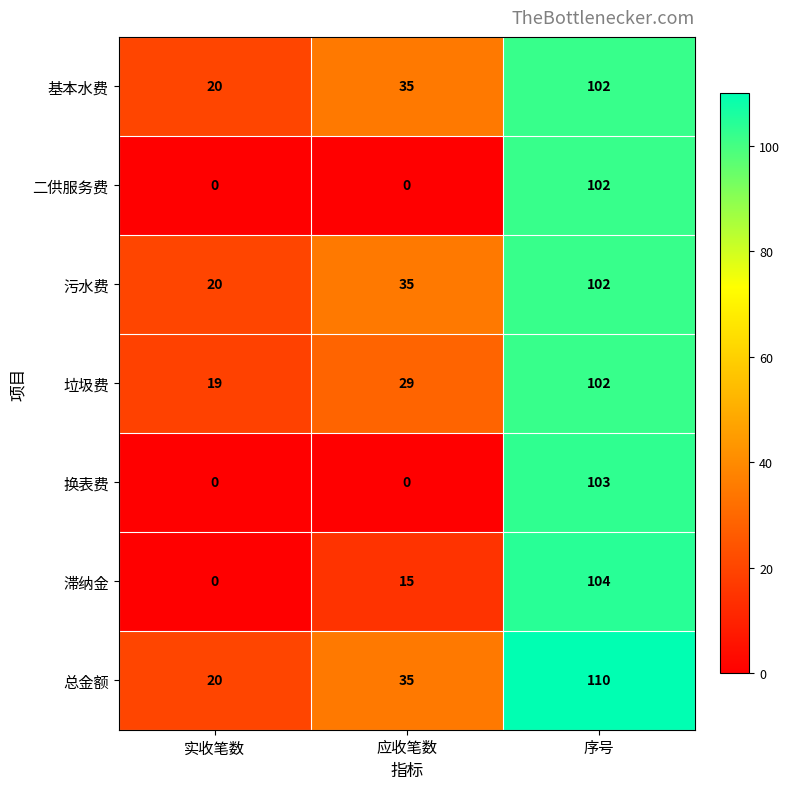

What value does the 总金额 series have at 序号, to the nearest 5?

110